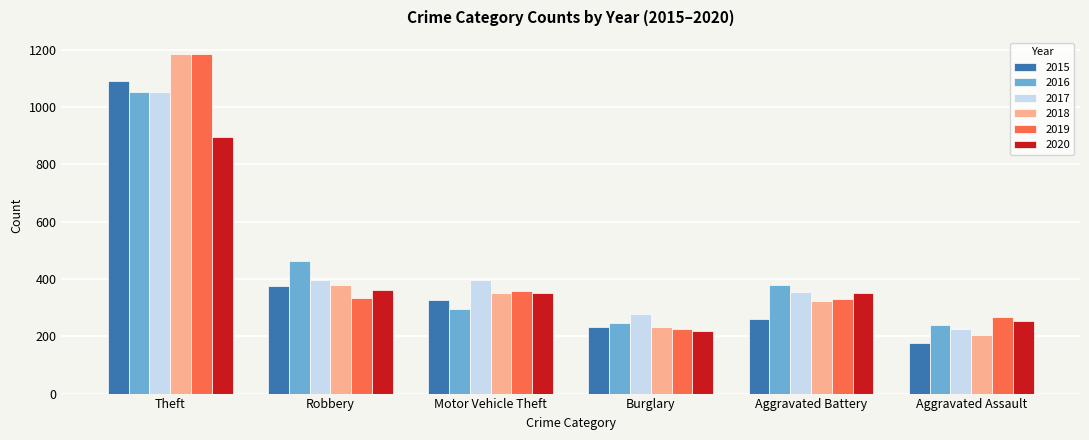

What is the highest value of the 2018 series?

1186